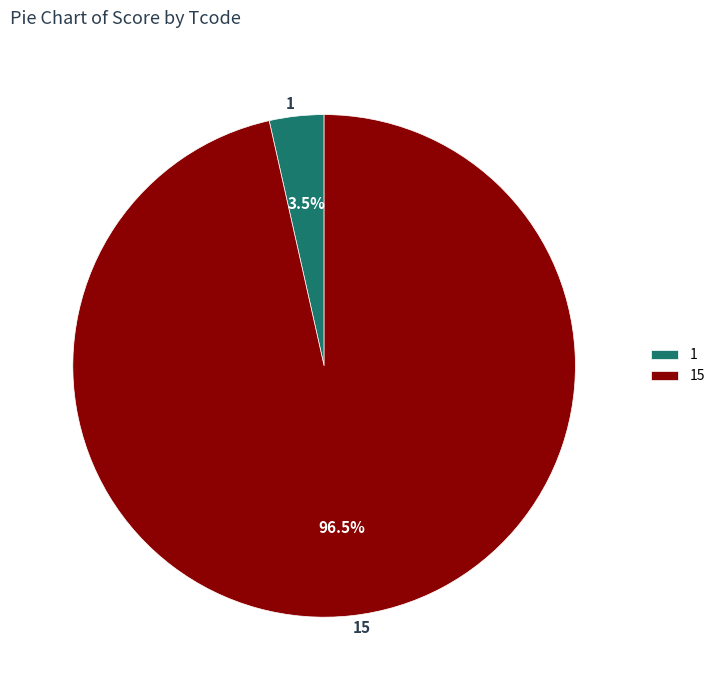

What is the largest slice in the pie chart?

15